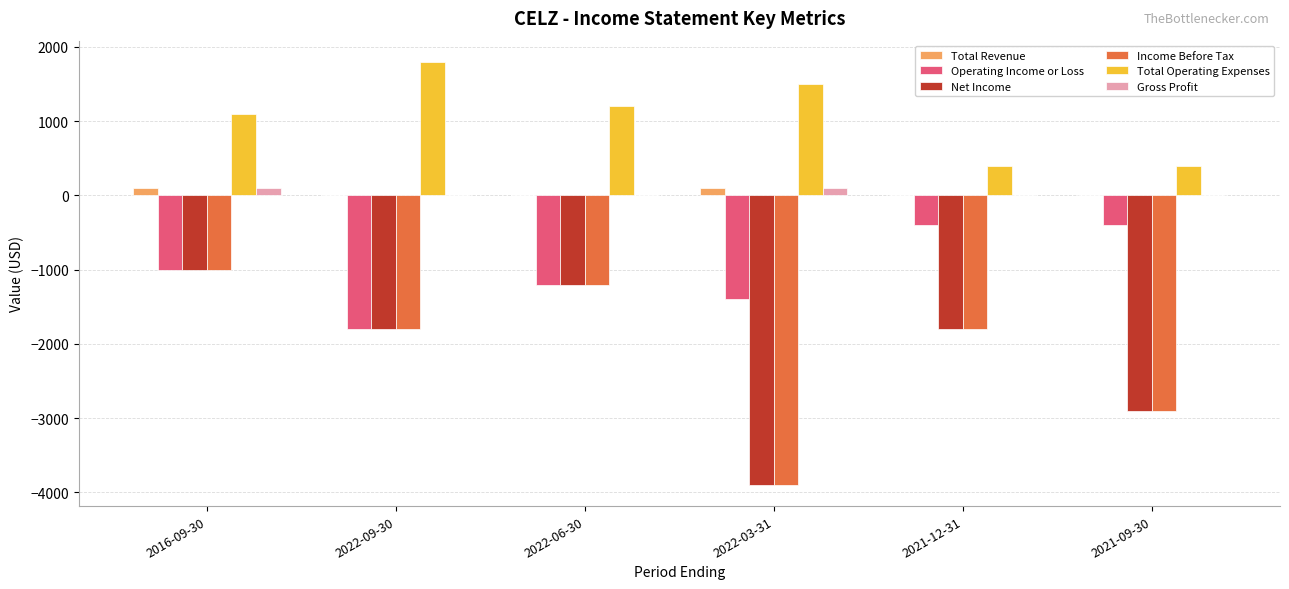

What is the sum of all Net Income values?

-12600